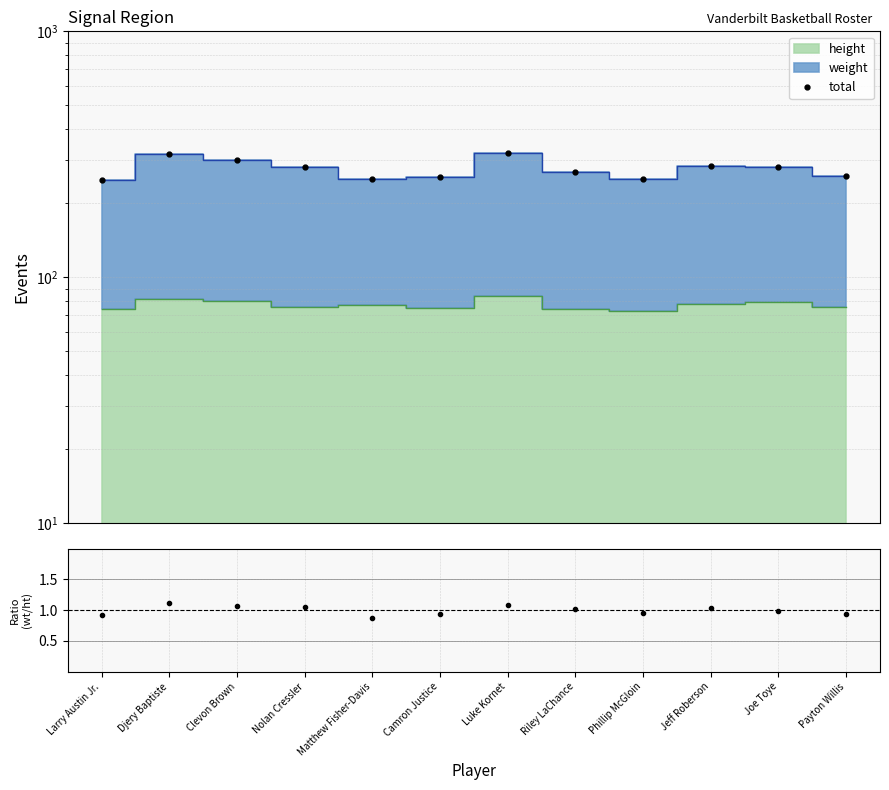

At which category is the sum across all series the highest?

Luke Kornet